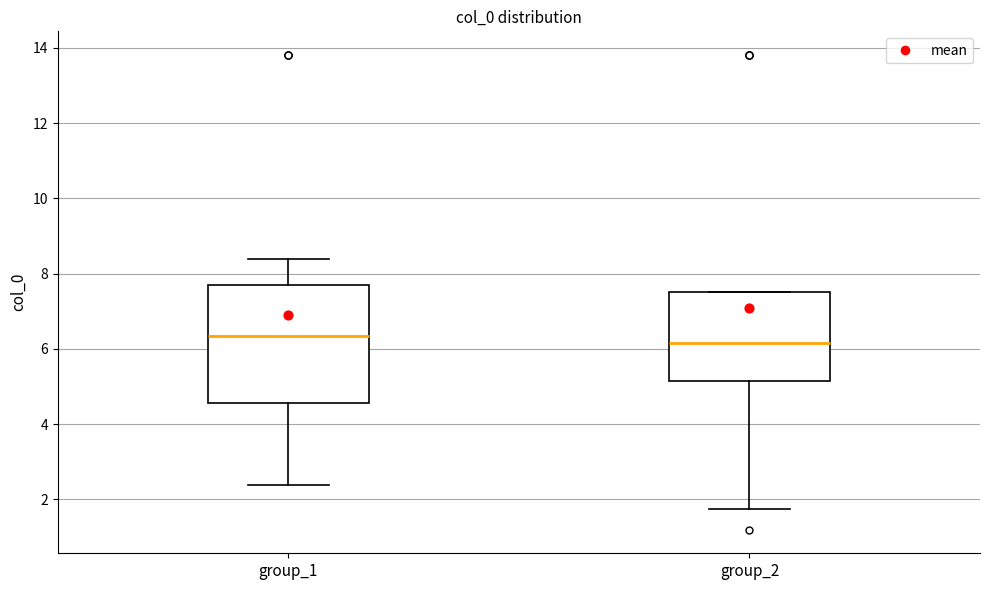

Reading left to right, transcribe this box plot: for each box, give where its median line is, the range the box spans, and where its two whiskers end, as read against the y-axis. The values are not printed on the chart, so give them approximately, as read against the axis.

group_1: median 6.4, box 4.6 to 7.6, whiskers 2.4 to 8.4
group_2: median 6.2, box 5.2 to 7.6, whiskers 1.8 to 7.6